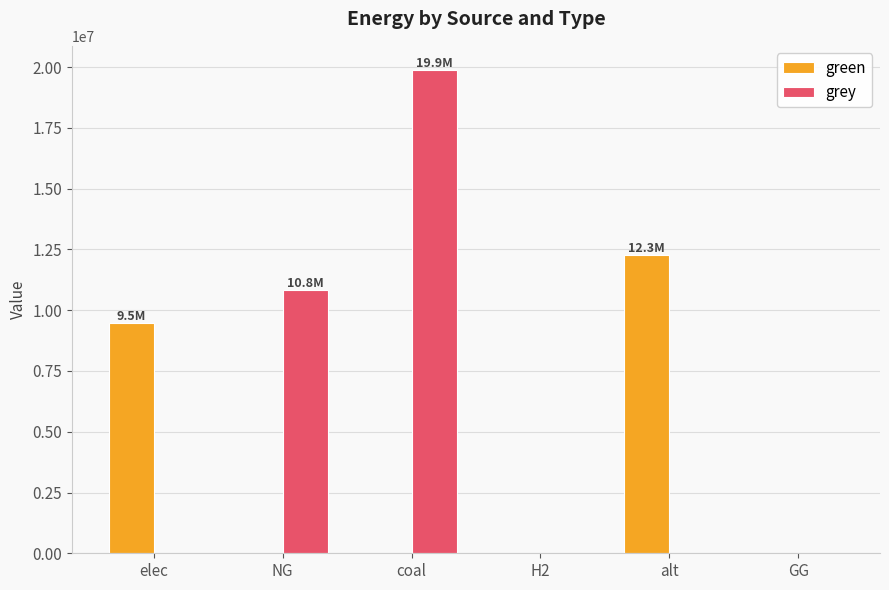

True or false: green has a value of 2500358.8 at elec.

False